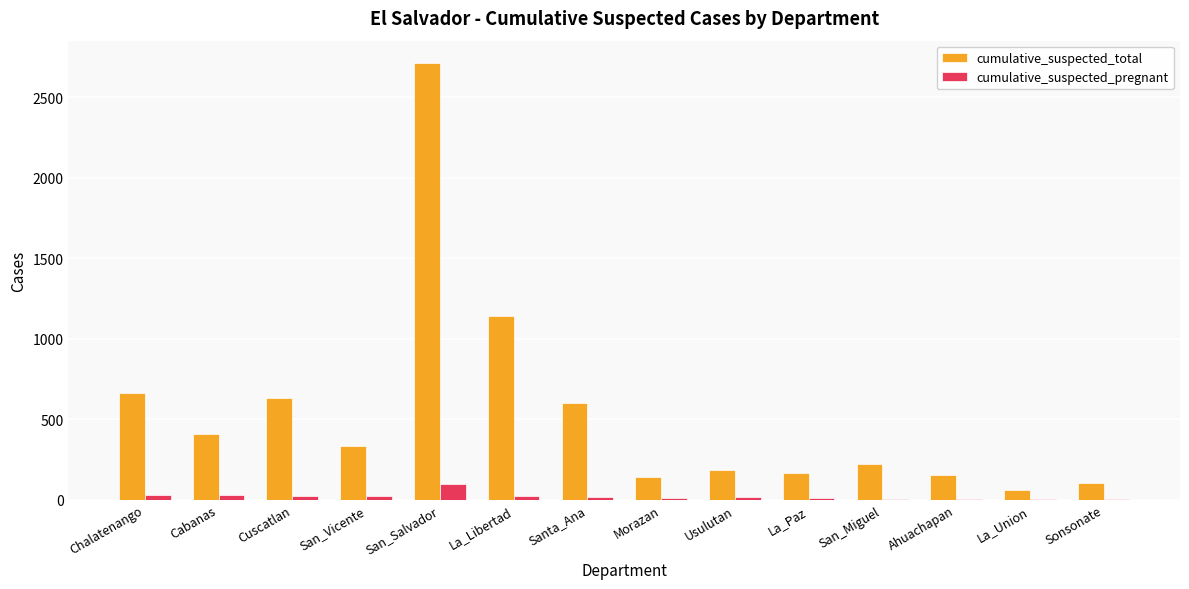

Which series has the largest total across all categories?

cumulative_suspected_total